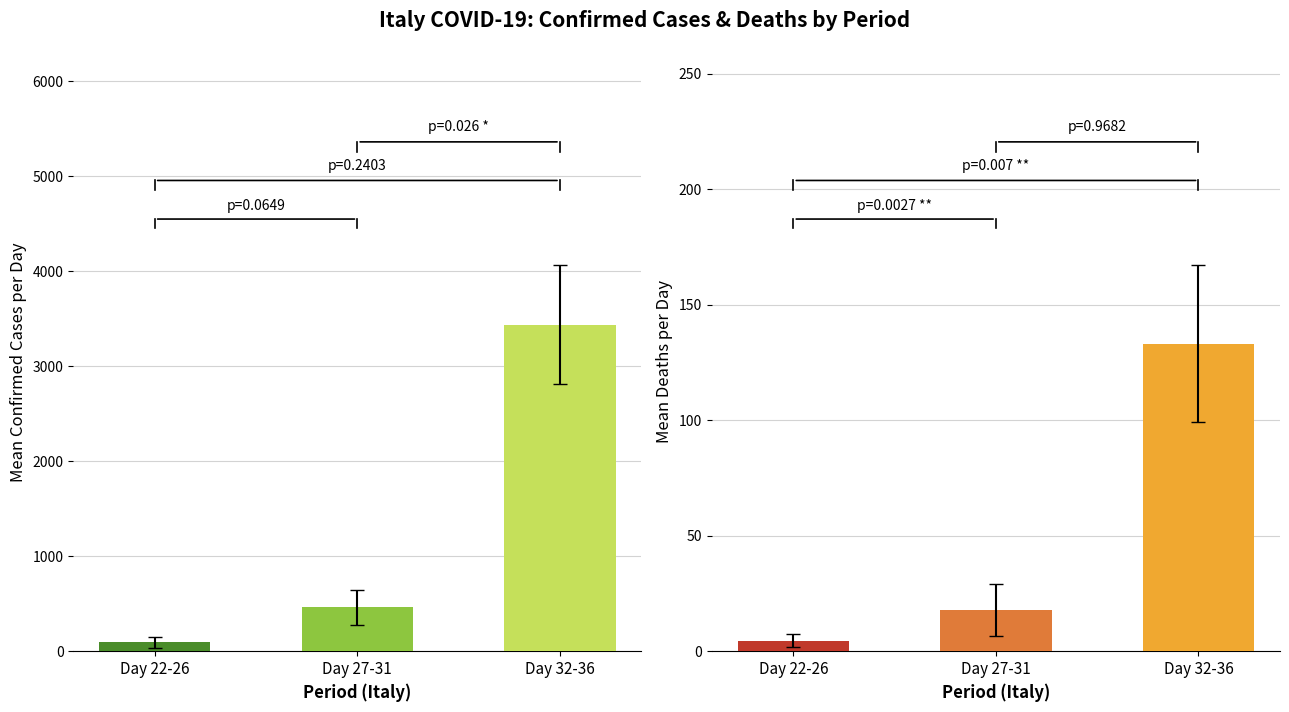

What position from the right is Day 22-26?

3